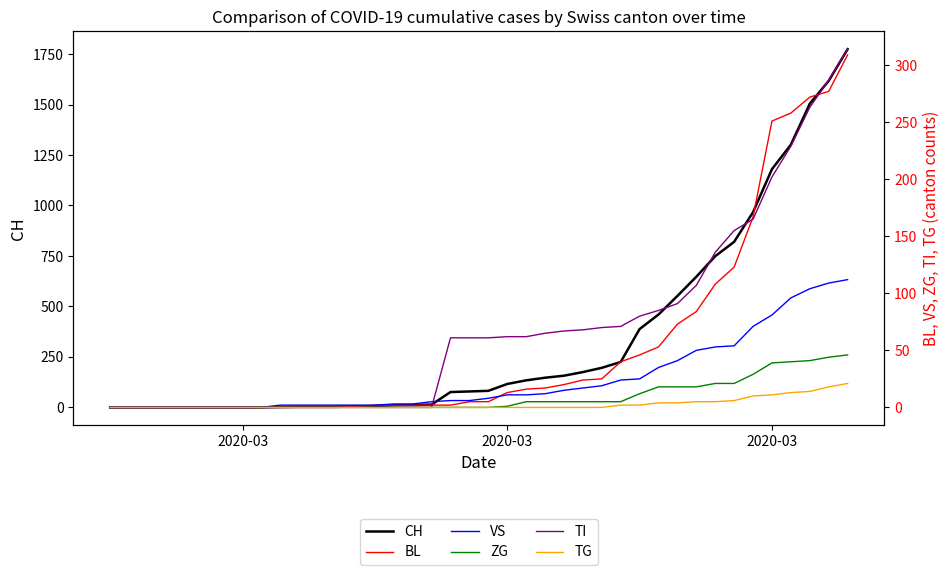

What is the difference between the maximum and minimum values in the TI series?

314